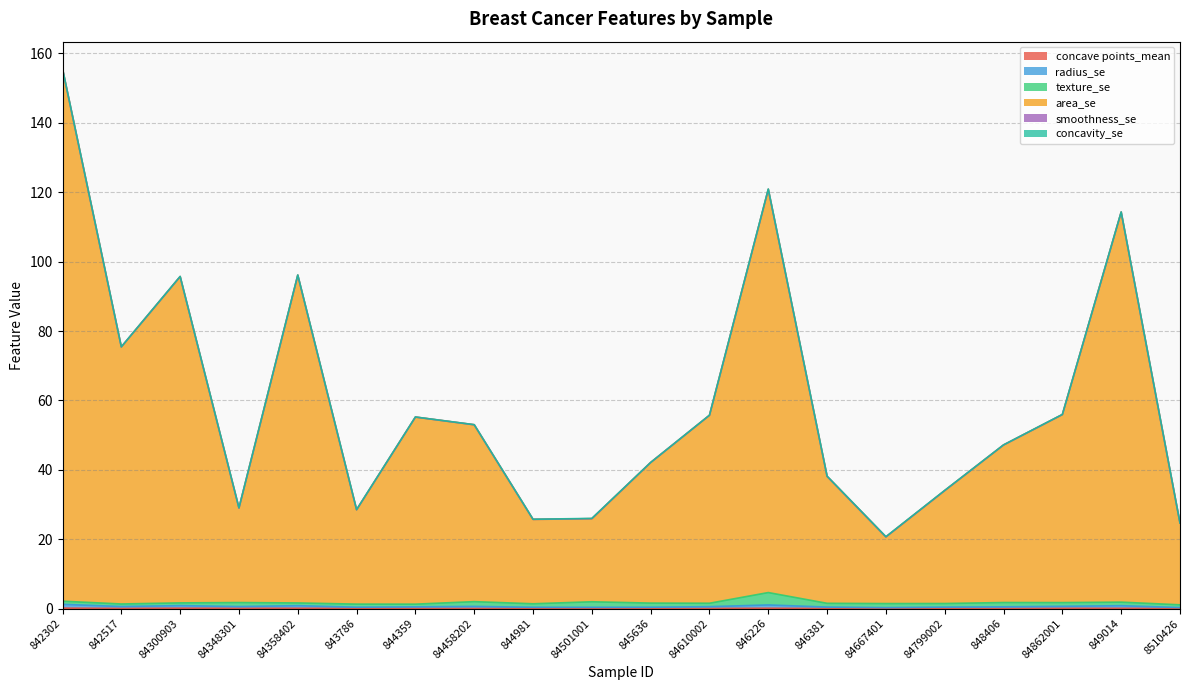

List the labels in order of area_se value, smallest first.

84667401, 8510426, 844981, 84501001, 843786, 84348301, 84799002, 846381, 845636, 848406, 84458202, 844359, 84610002, 84862001, 842517, 84300903, 84358402, 849014, 846226, 842302